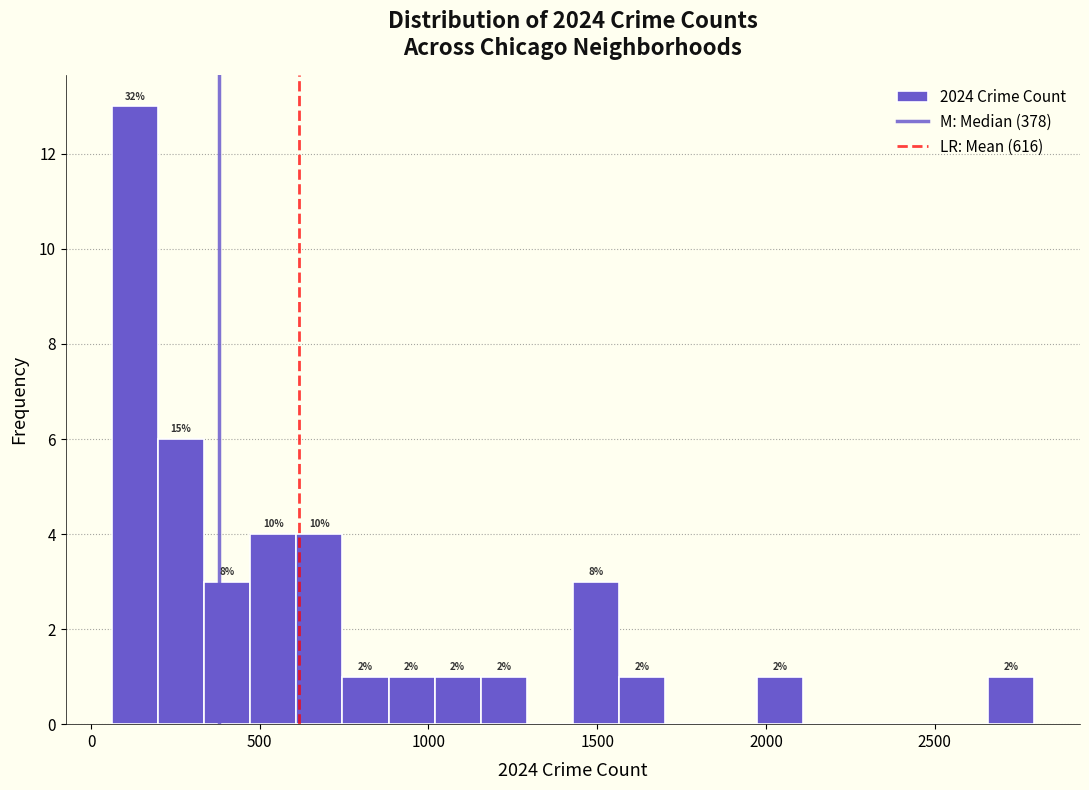

Around what value on the x-axis is the tallest bar? Give the approximate position of its centre, as read against the axis.

150